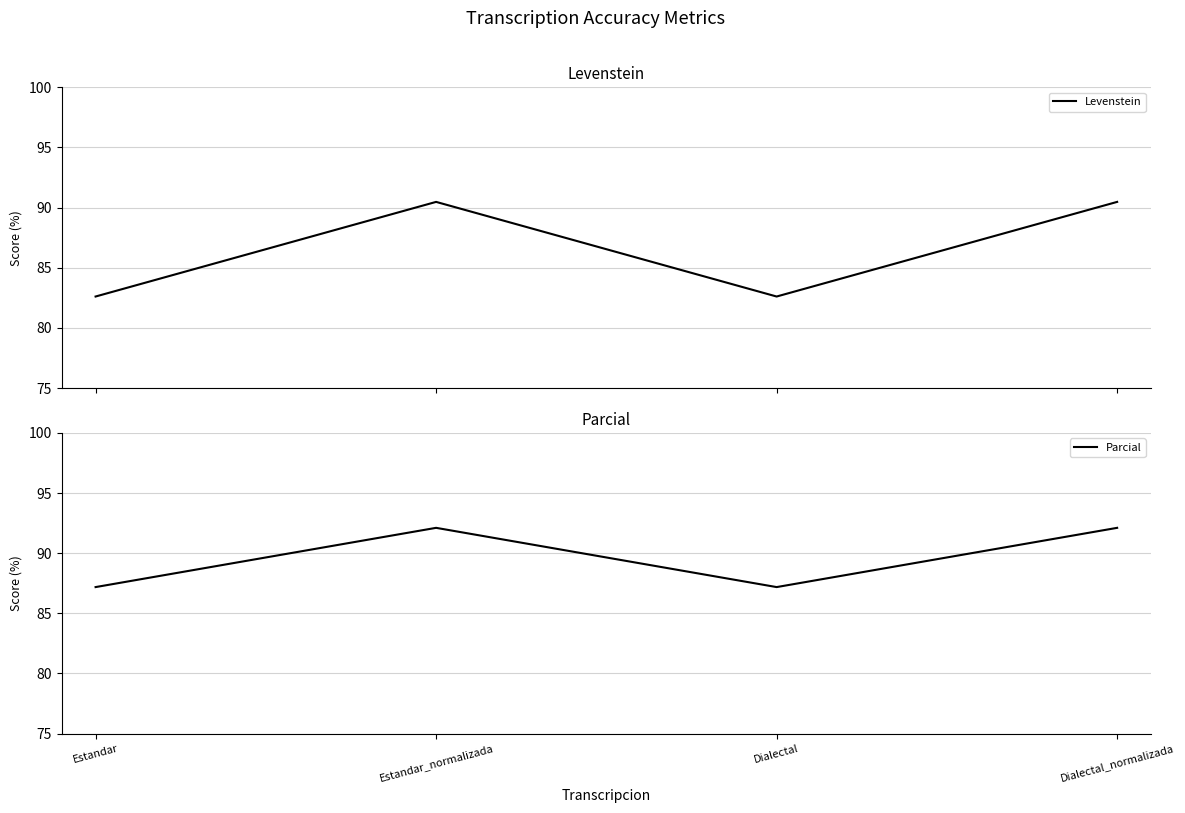

What is the maximum value for Levenstein?

90.5